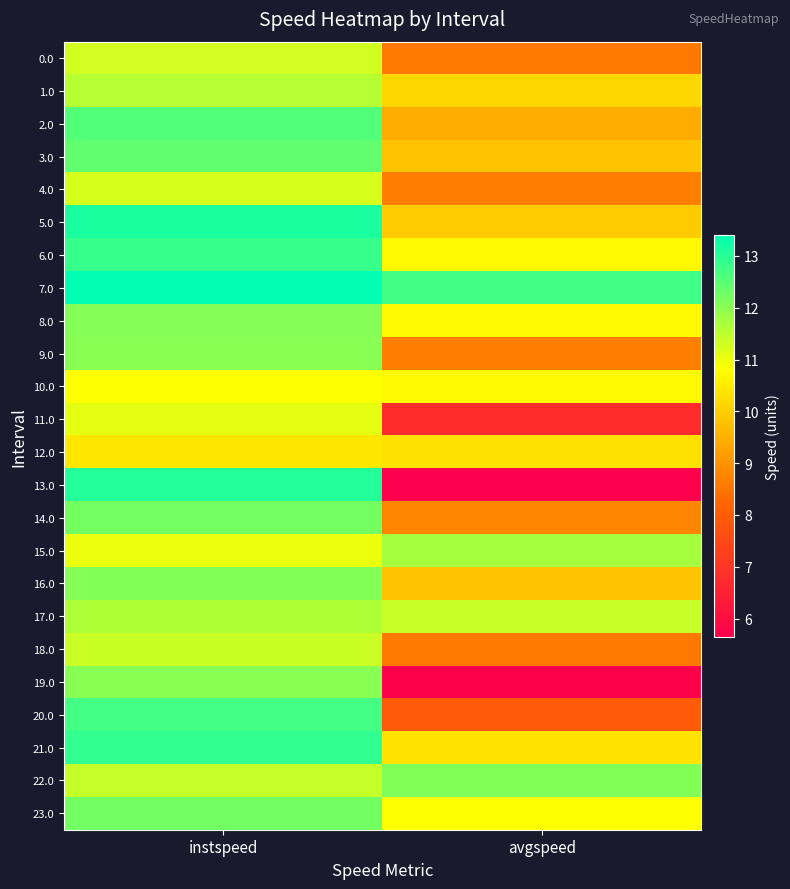

Which series changed the most between instspeed and avgspeed?

13.0